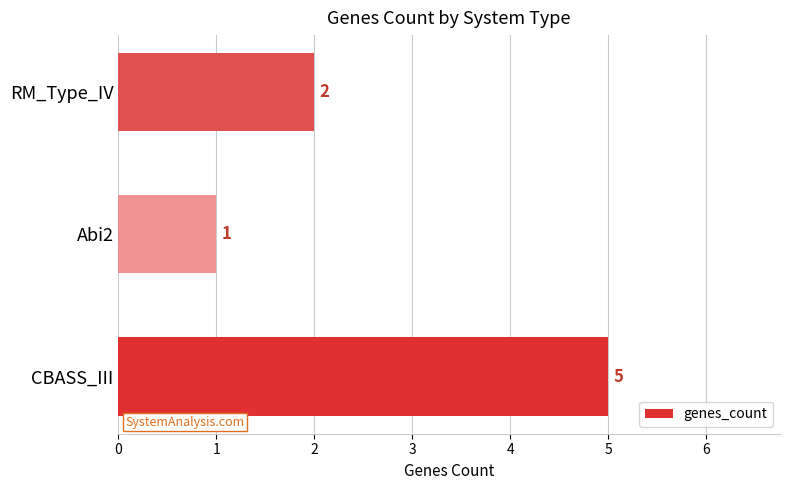

What is the difference between the values at Abi2 and CBASS_III?

4